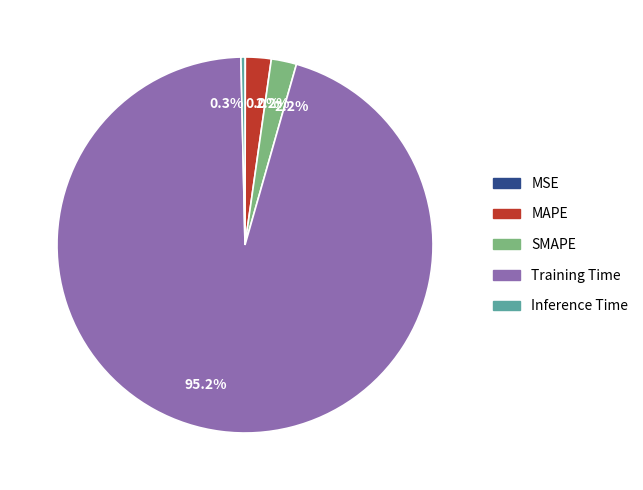

Is there any slice that represents more than half of the pie?

Yes